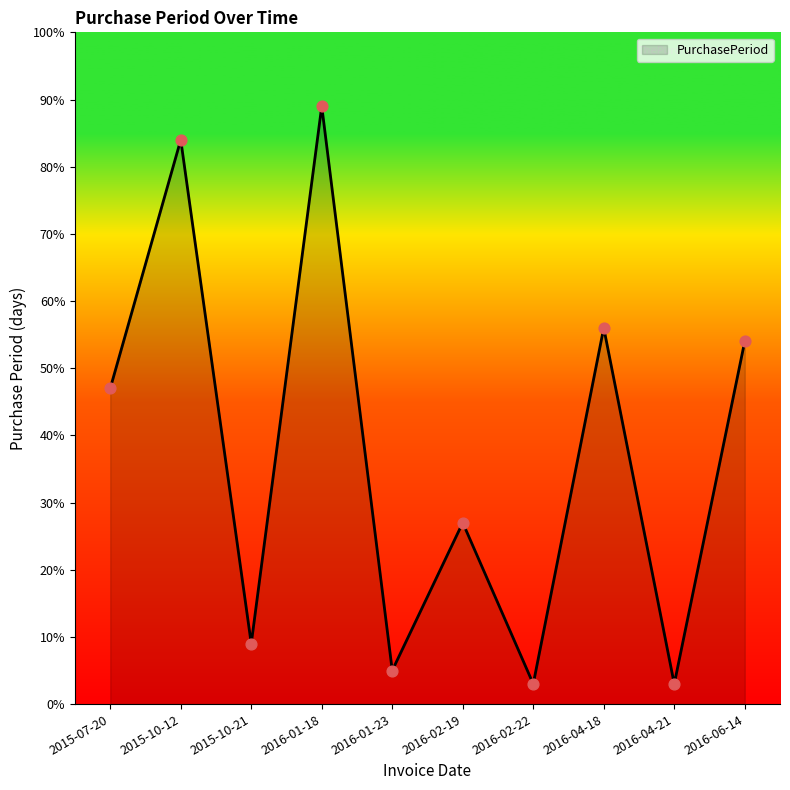

Which has a higher value, 2016-06-14 or 2016-01-18?

2016-01-18